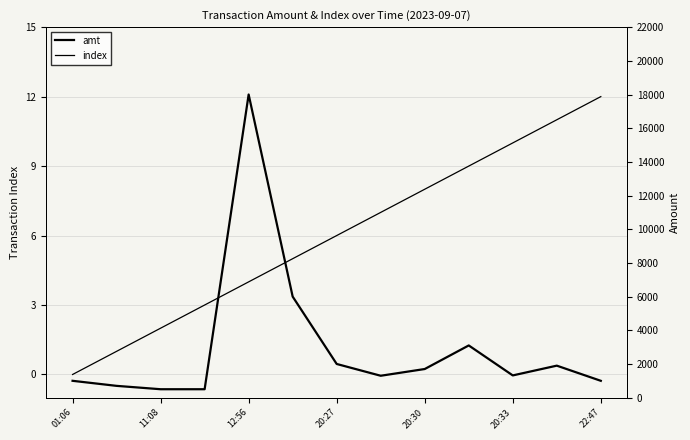

Is the value of index at 20:33 greater than the value of amt at 20:33?

No